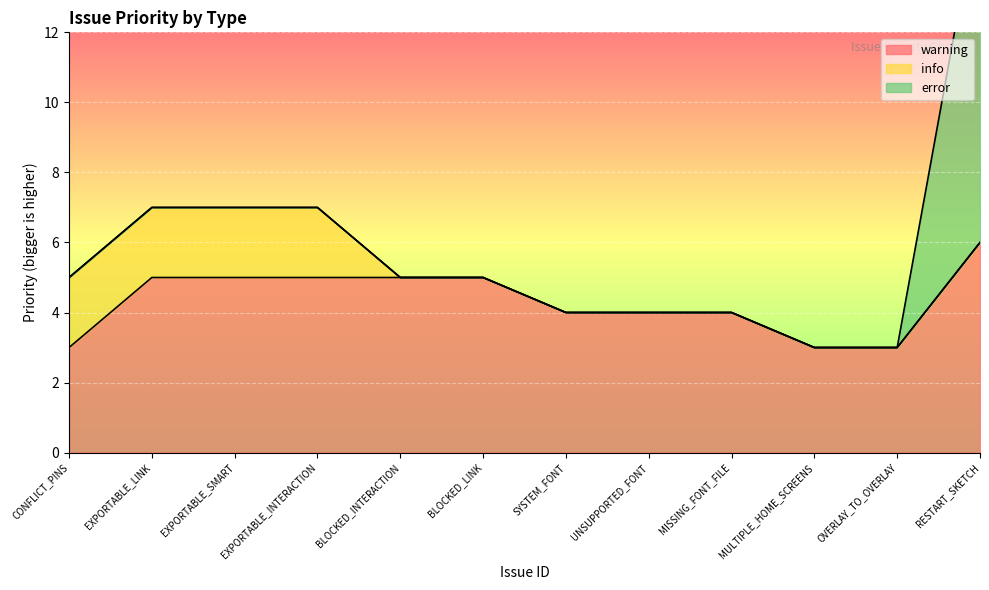

Which series ends up on top after the final intersection of warning and error?

error